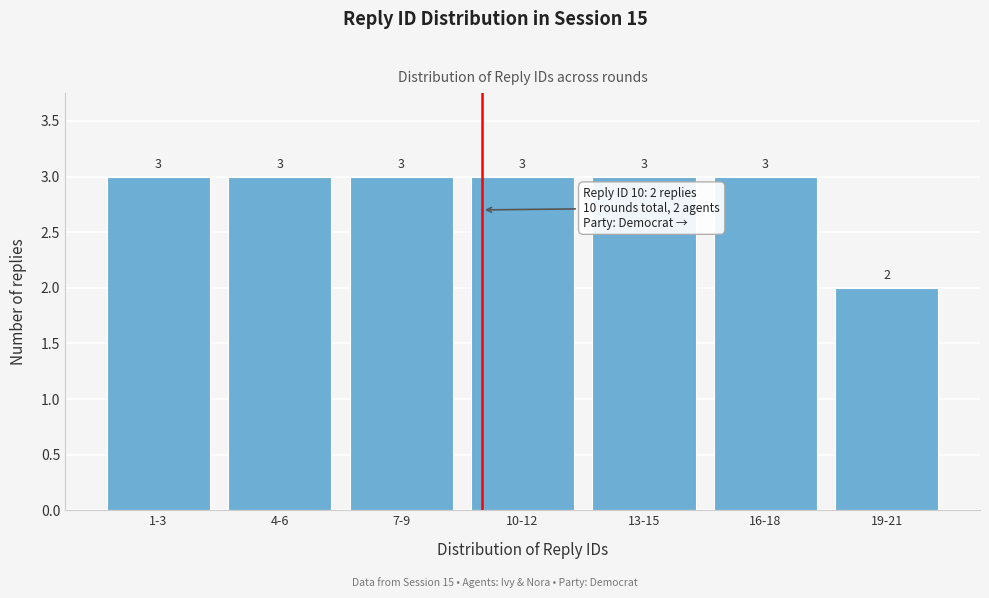

Reading left to right, transcribe all the data shown in this chart.

3	3	3	3	3	3	2